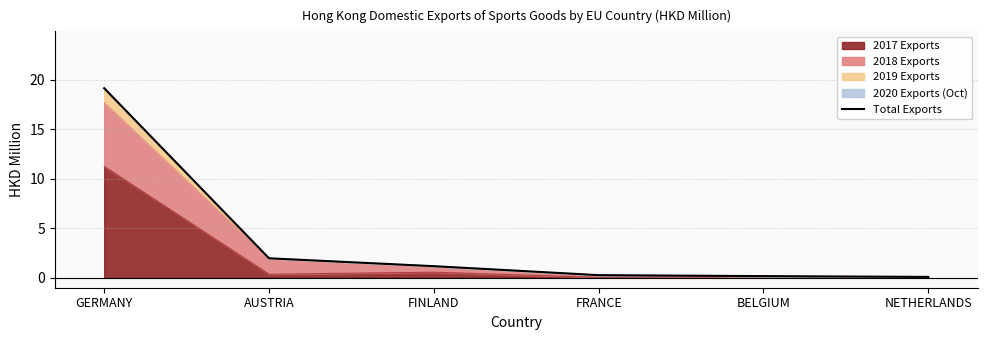

Where does the data first go above 1?

GERMANY